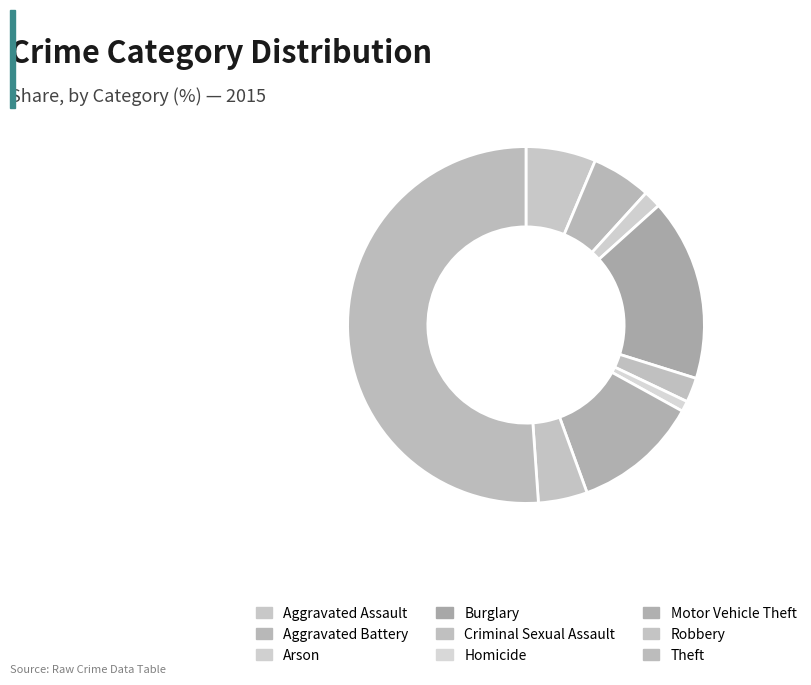

Rank the categories by value from highest to lowest.

Theft, Burglary, Motor Vehicle Theft, Aggravated Assault, Aggravated Battery, Robbery, Criminal Sexual Assault, Arson, Homicide